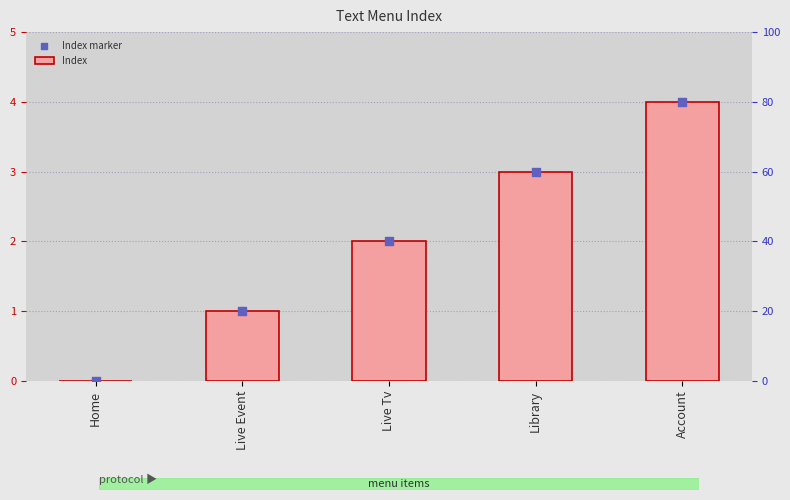

Which series has the largest total across all categories?

Index